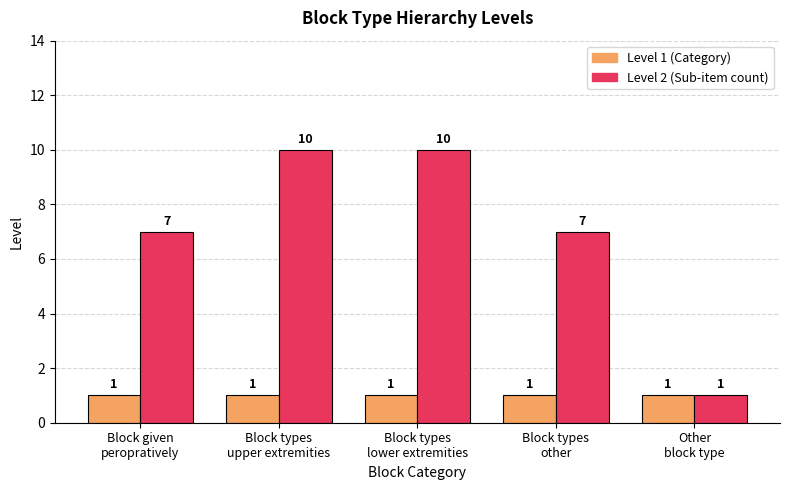

What is the sum of the Level 1 (Category) values at Block given
peropratively and Block types
other?

2